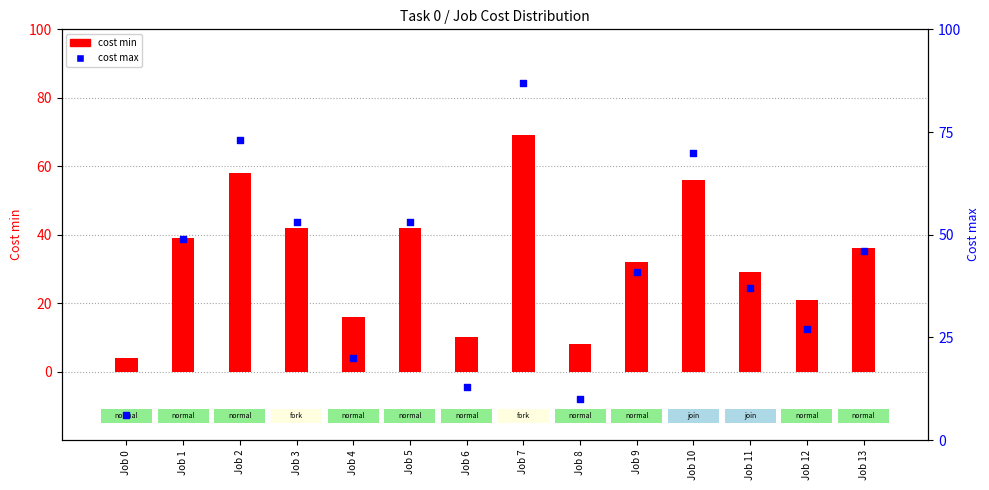

At how many categories does at least one series exceed 29?

9